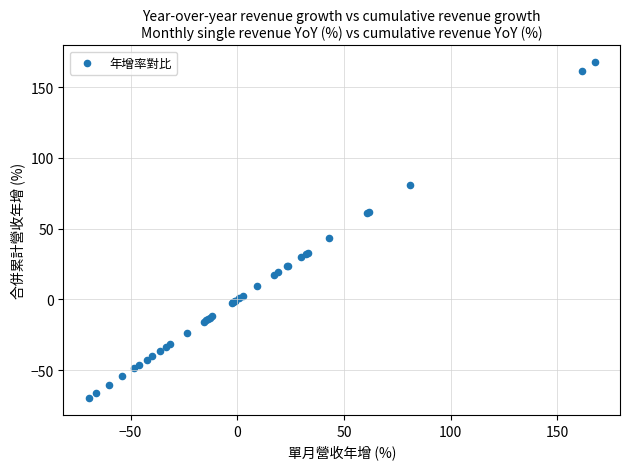

What Y value in the scatter plot is closest to 48?

43.1